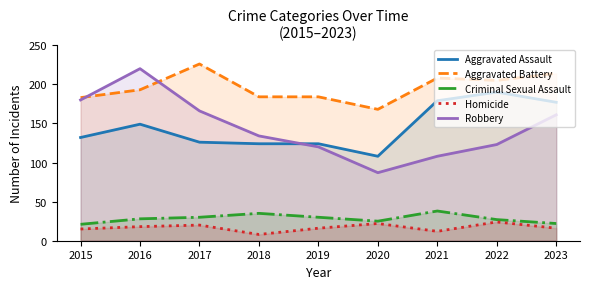

True or false: Aggravated Battery and Aggravated Assault intersect in this chart.

False